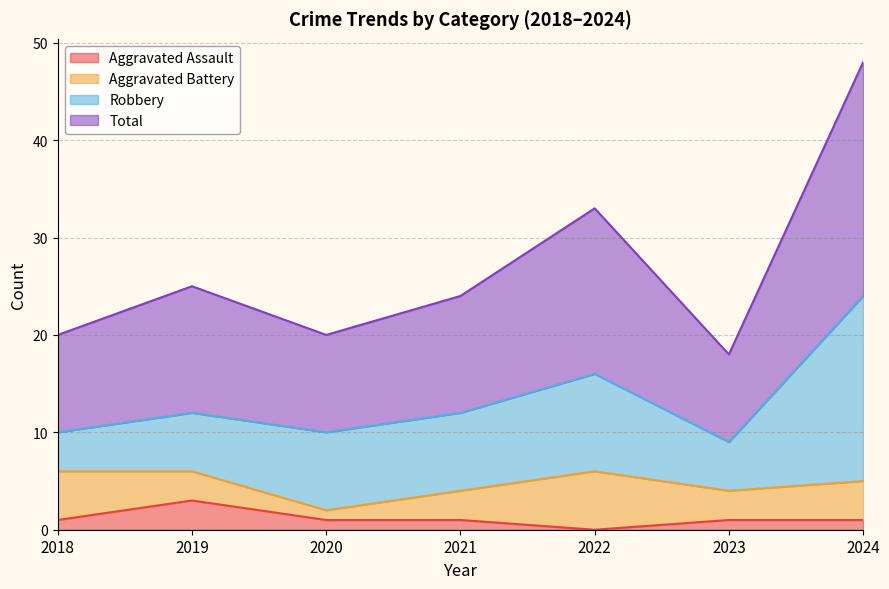

Where is Total nearest to the value 33?

2022